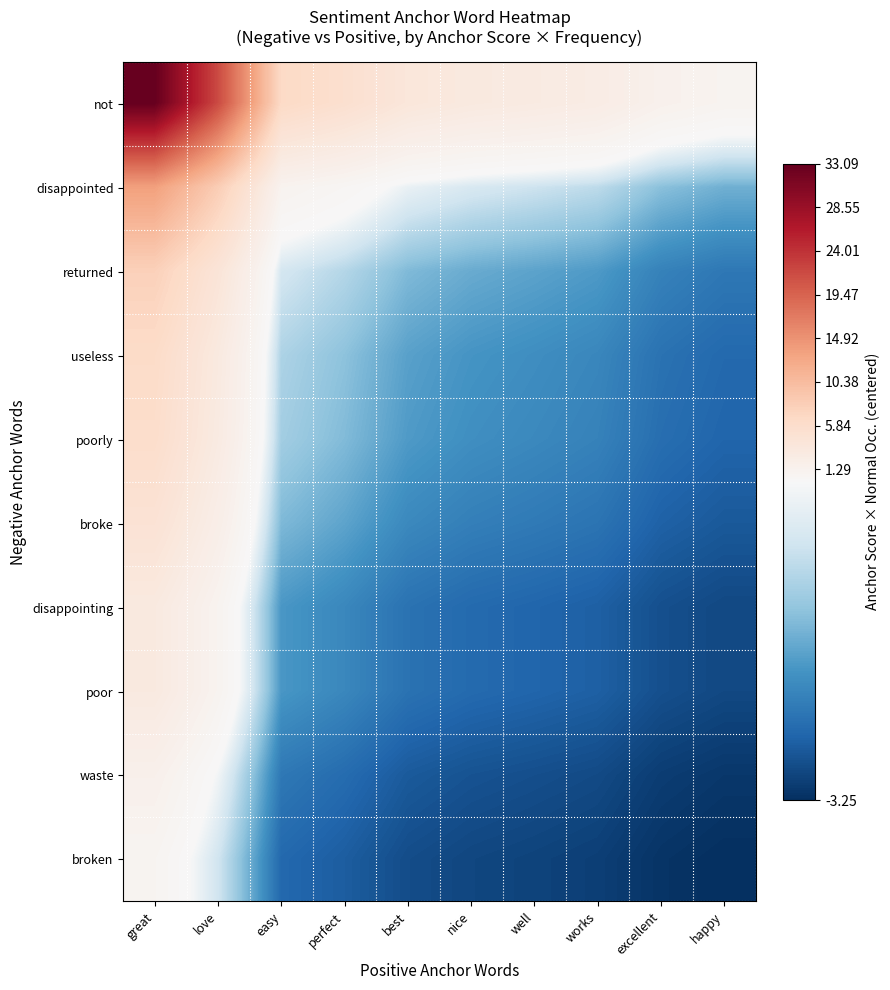

At how many categories does at least one series exceed 22?

1